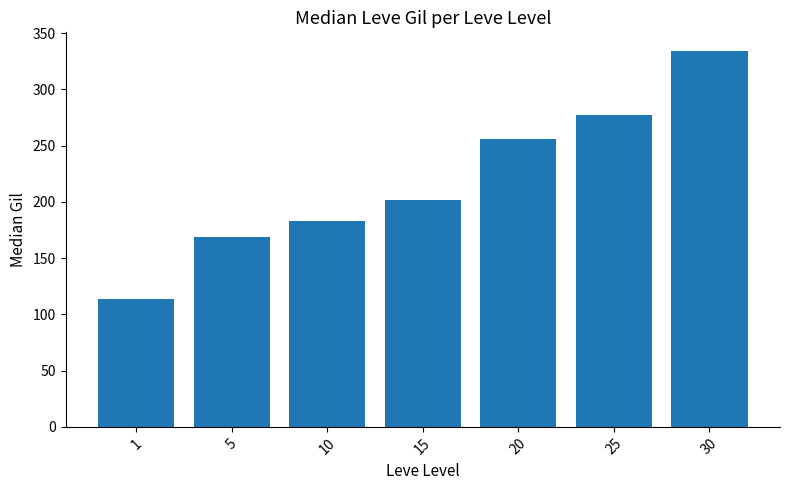

Which label corresponds to the smallest value in the chart?

1